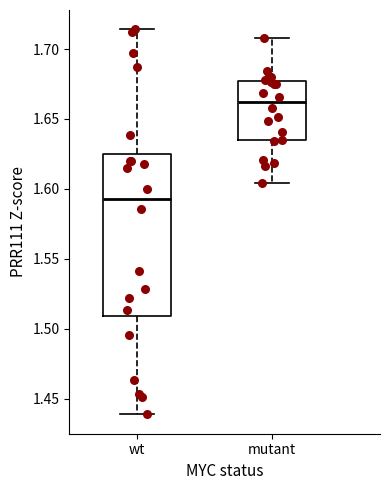

Reading left to right, transcribe this box plot: for each box, give where its median line is, the range the box spans, and where its two whiskers end, as read against the y-axis. The values are not printed on the chart, so give them approximately, as read against the axis.

wt: median 1.595, box 1.510 to 1.625, whiskers 1.440 to 1.715
mutant: median 1.660, box 1.635 to 1.675, whiskers 1.605 to 1.710